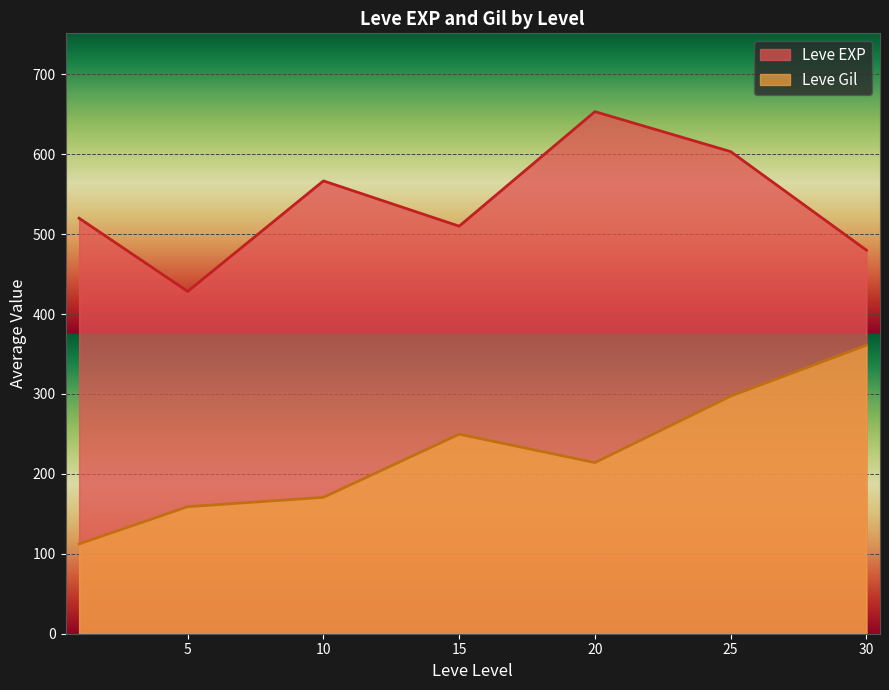

True or false: Leve EXP and Leve Gil cross at least once.

False